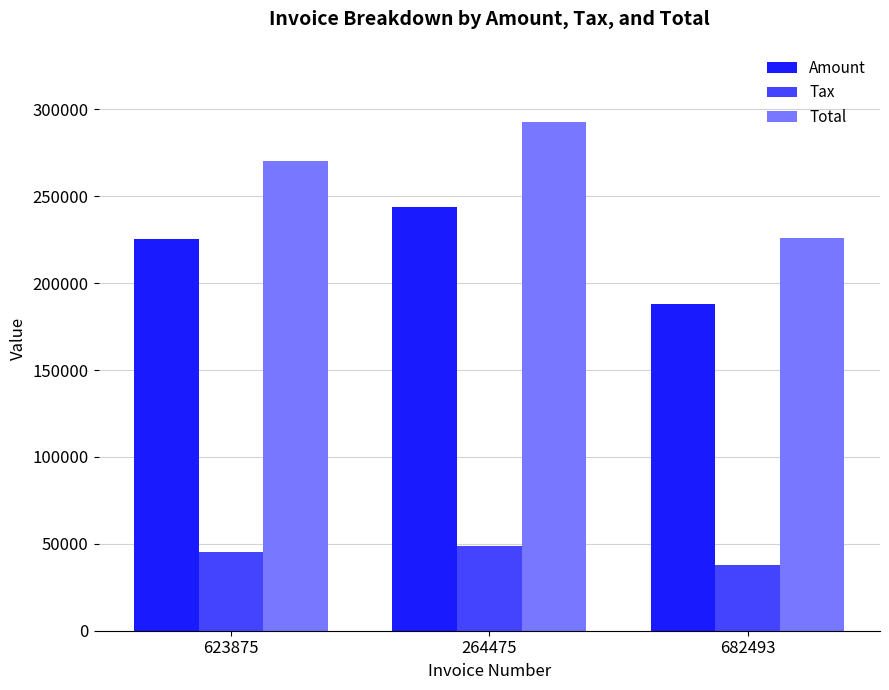

What are all the series names shown in the legend?

Amount, Tax, Total